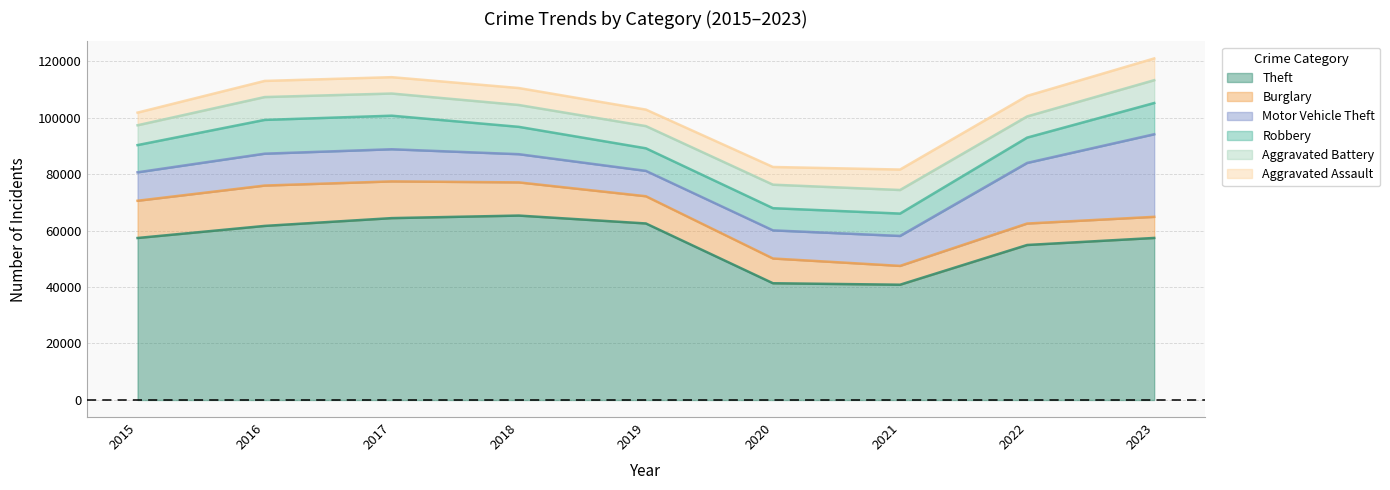

At which category does Burglary reach its first local peak?

2016